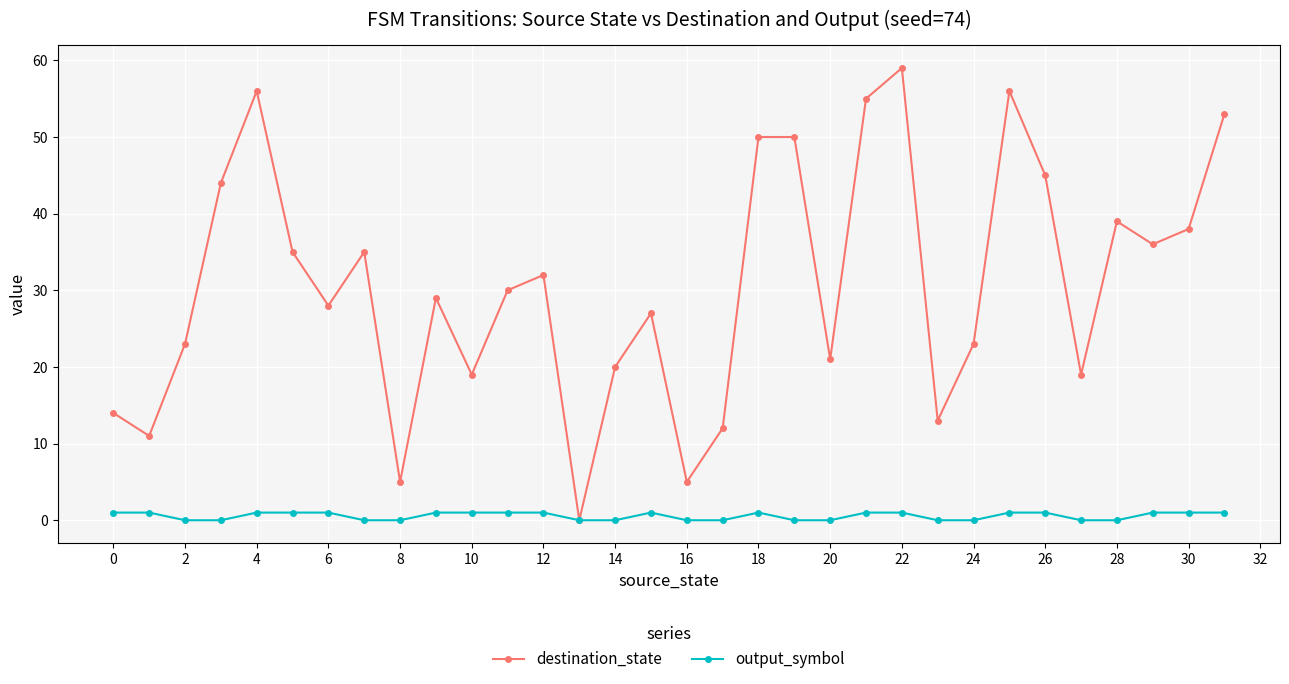

Which series has the largest total across all categories?

destination_state